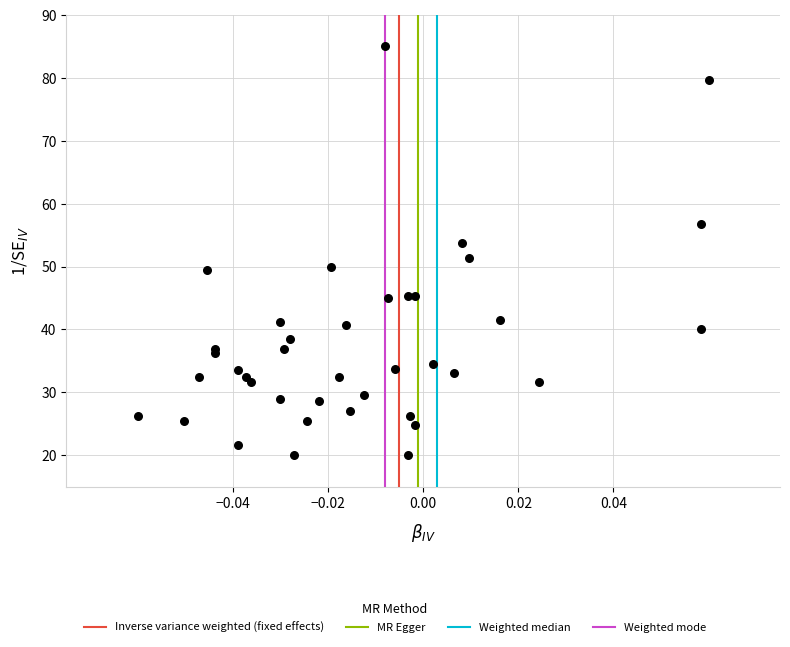

What is the range of Y values (max minus min)?

65.0